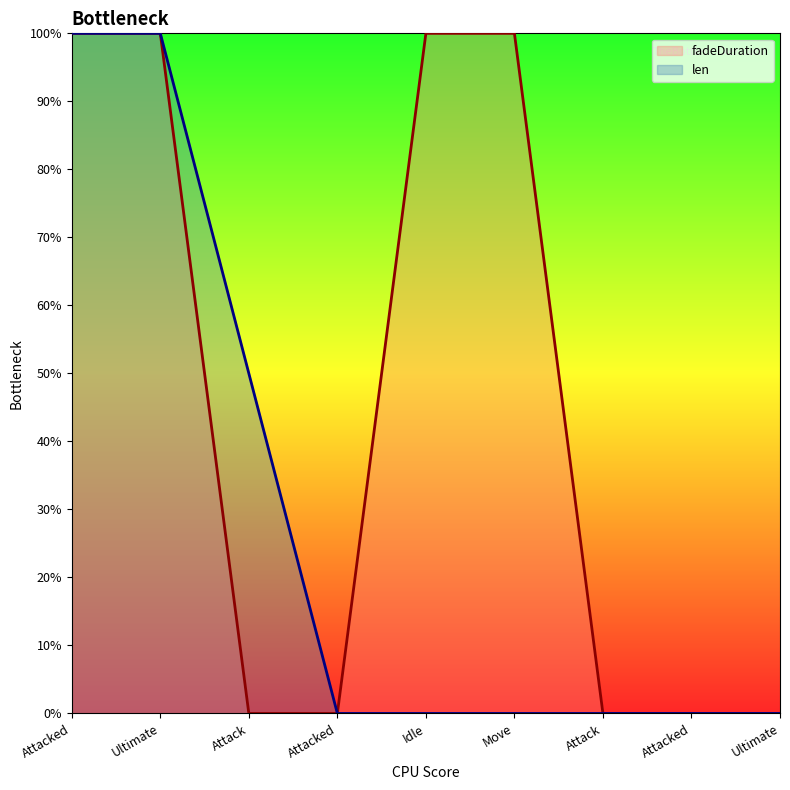

Reading right to left, extract all data points from this chart.

fadeDuration: Ultimate=0.0	Attacked=0.0	Attack=0.0	Move=1.0	Idle=1.0	Attacked=0.0	Attack=0.0	Ultimate=1.0	Attacked=1.0
len: Ultimate=0.0	Attacked=0.0	Attack=0.0	Move=0.0	Idle=0.0	Attacked=0.0	Attack=0.5	Ultimate=1.0	Attacked=1.0